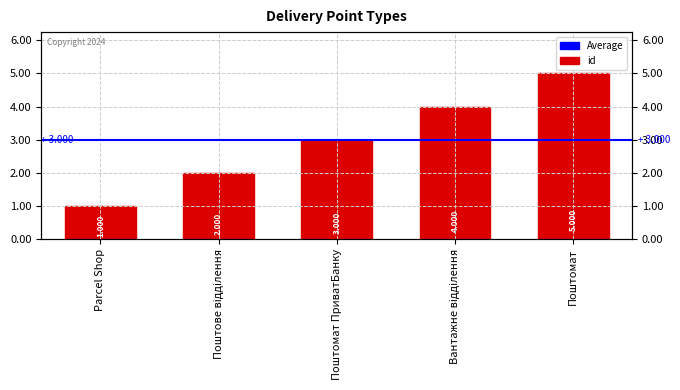

Count the values in the range 2 to 4.

3